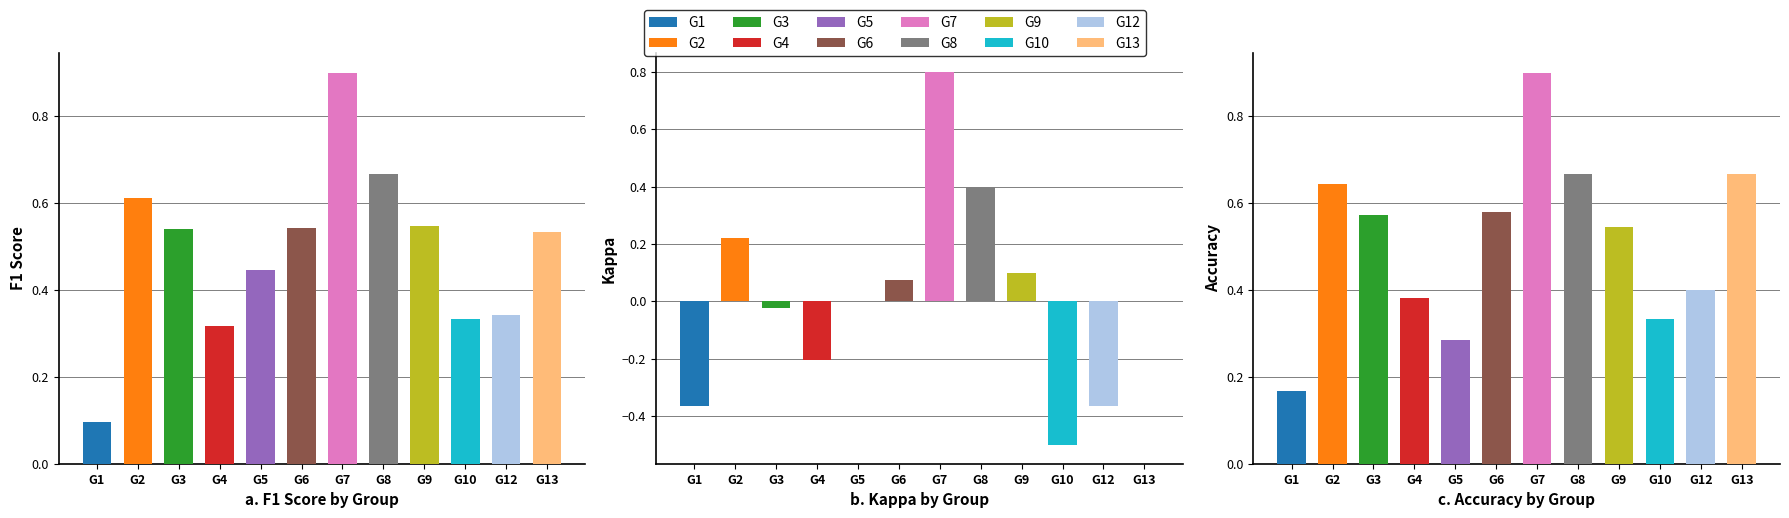

Between G13 and G1, which is larger?

G13